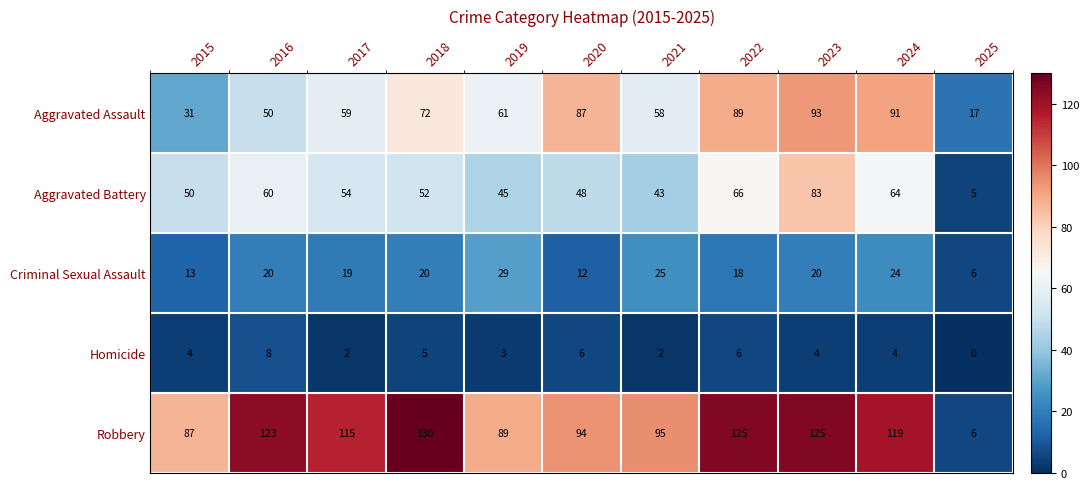

What is the sum of the Robbery values at 2025 and 2016?

129